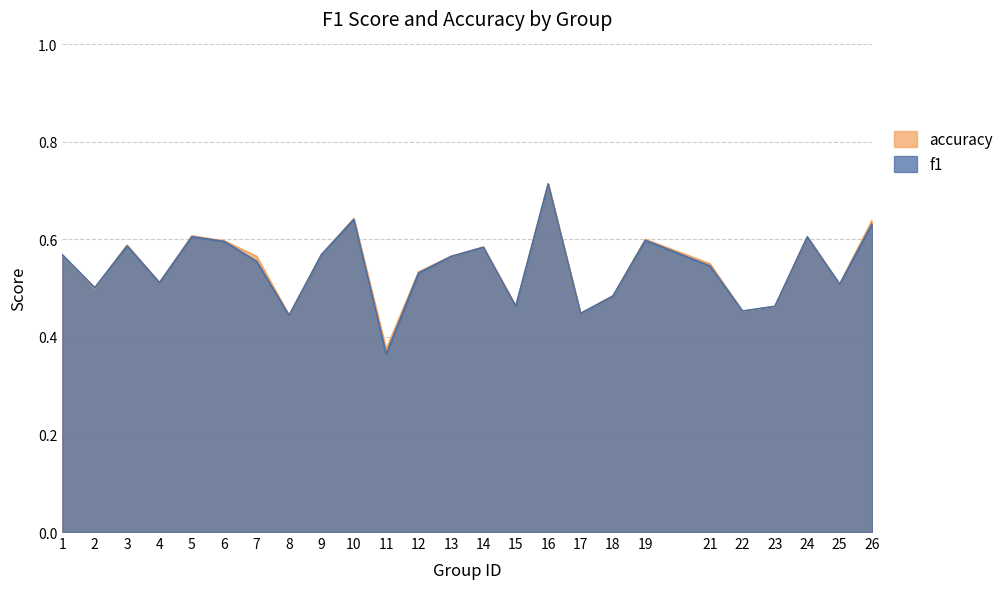

What are all the series names shown in the legend?

accuracy, f1